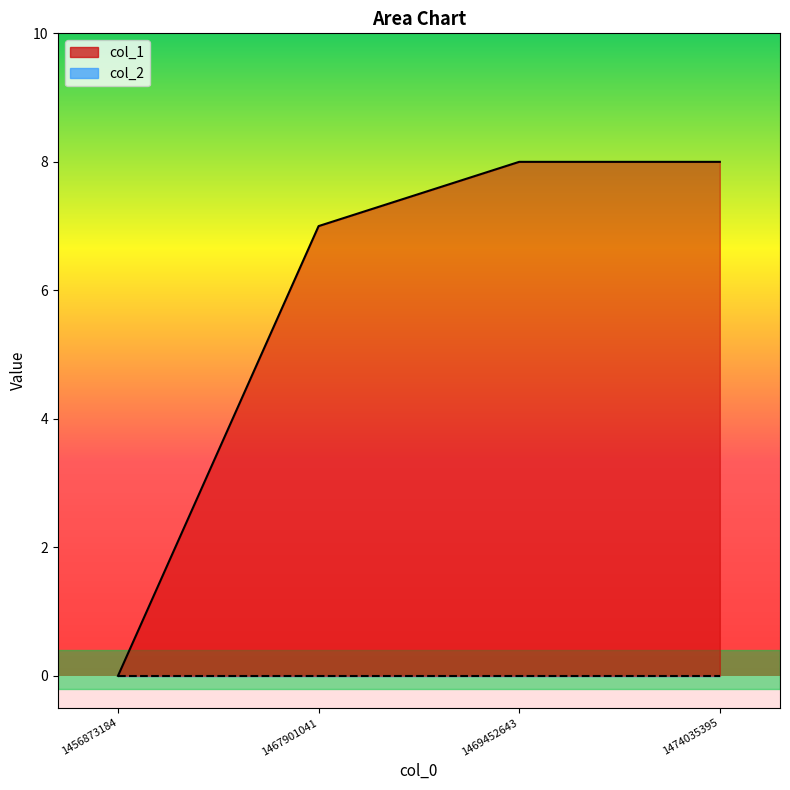

Reading right to left, list all the values displayed in this chart.

8	8	7	0